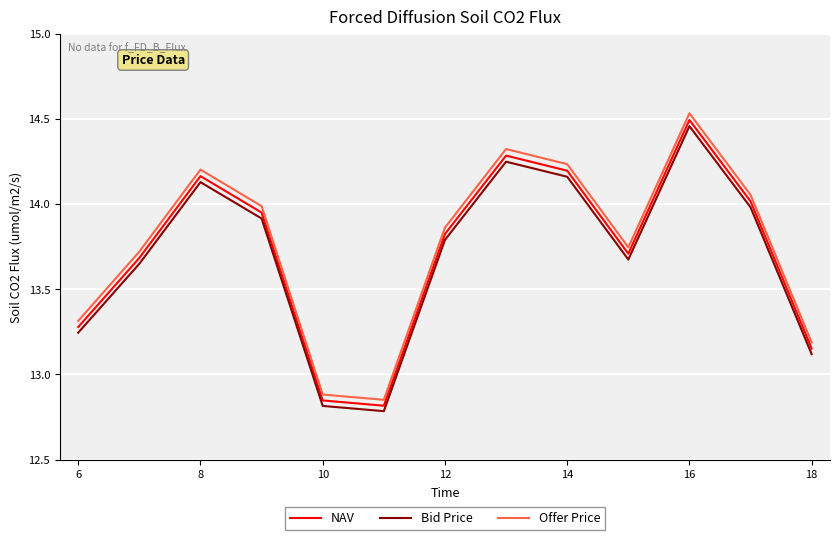

Which series has the widest spread of values?

Offer Price